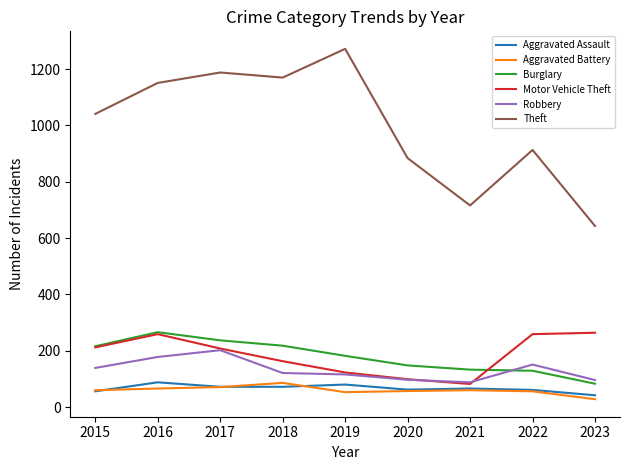

How many distinct data groups are displayed?

6